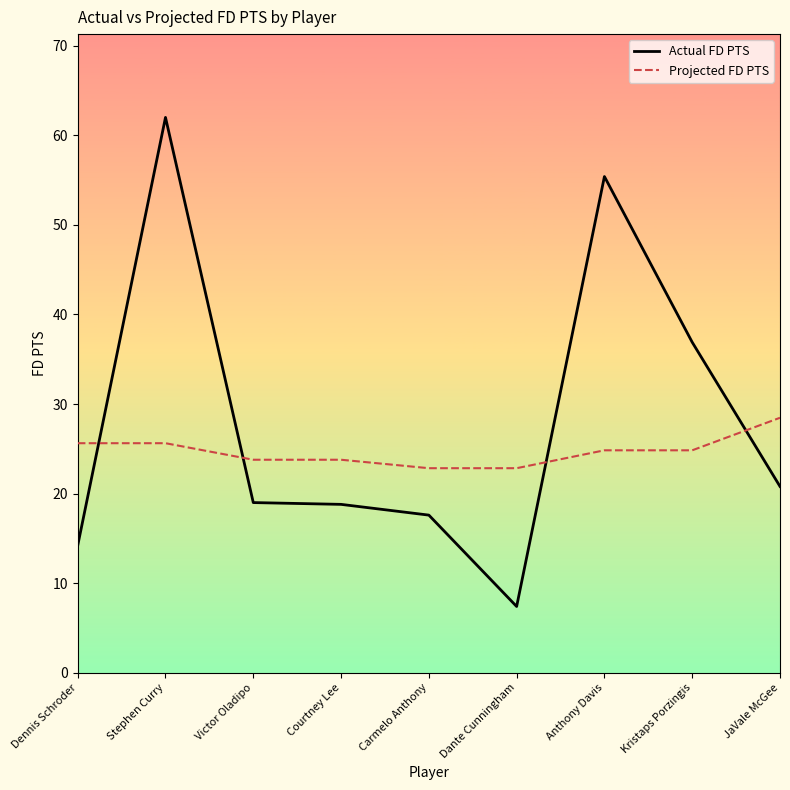

Which series has the largest range (max minus min)?

Actual FD PTS